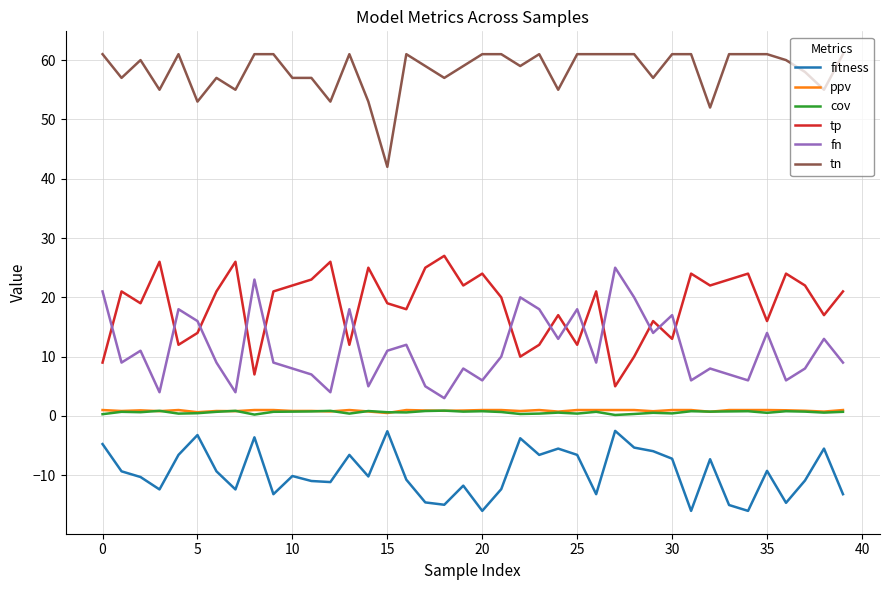

What is the maximum value shown in the chart?

61.0